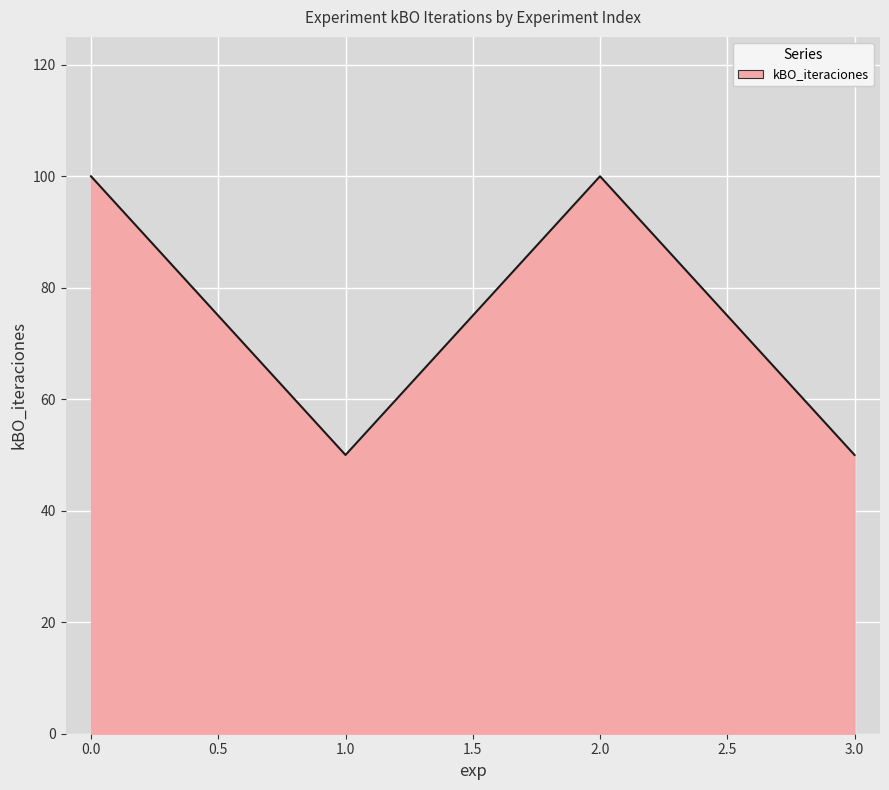

What is the minimum value shown in the chart?

50